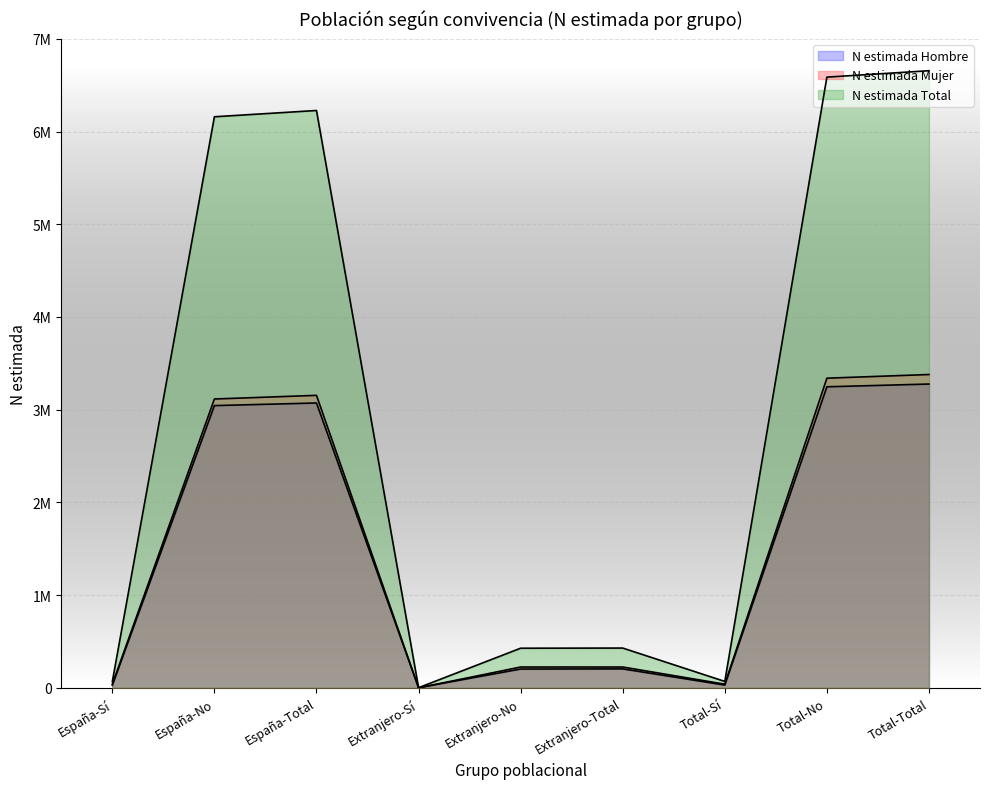

Rank the series at Extranjero-Total from lowest to highest value.

N estimada Hombre, N estimada Mujer, N estimada Total